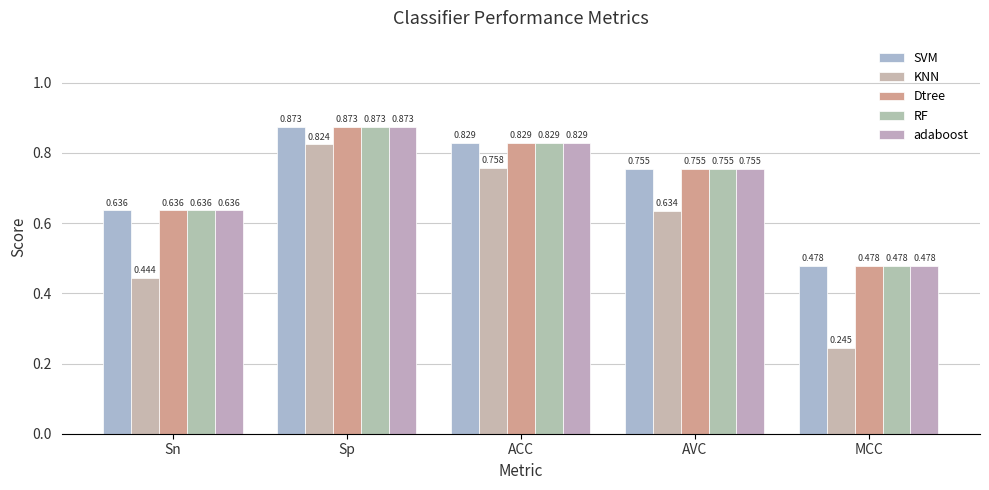

What is the value of the SVM bar at the 3rd from the left?

0.8